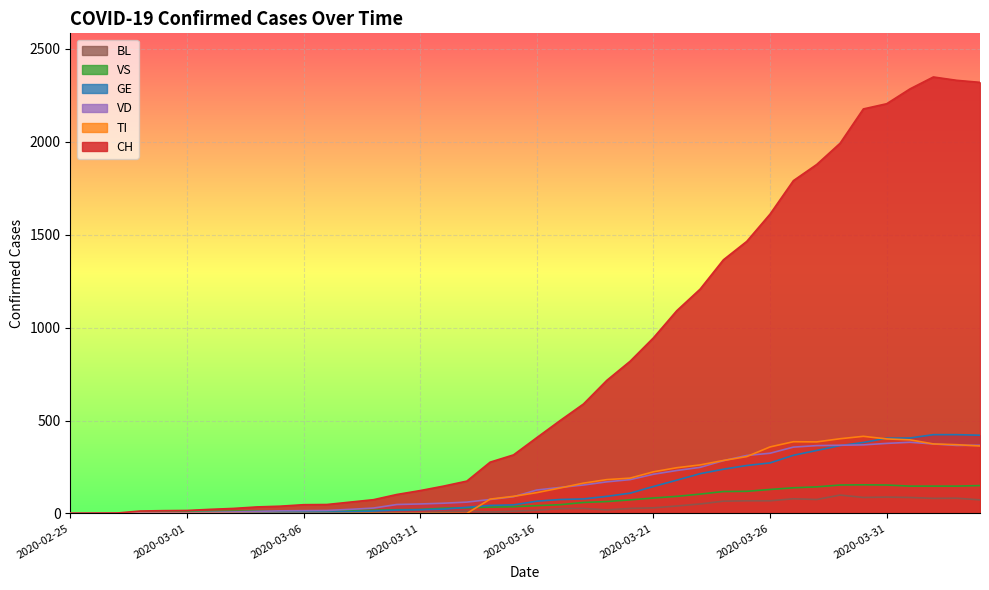

How many categories are shown in the chart?

40